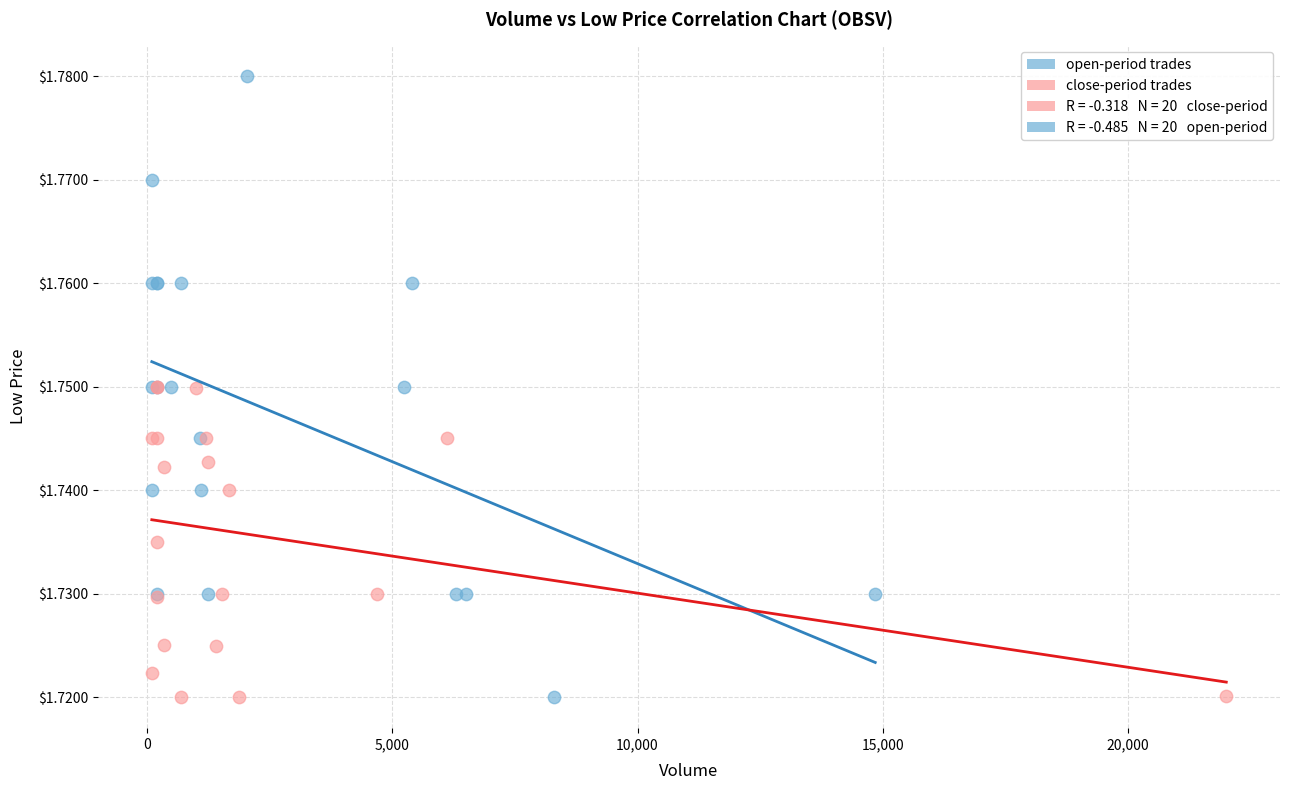

Which series has the largest Y range (max minus min)?

open-period trades